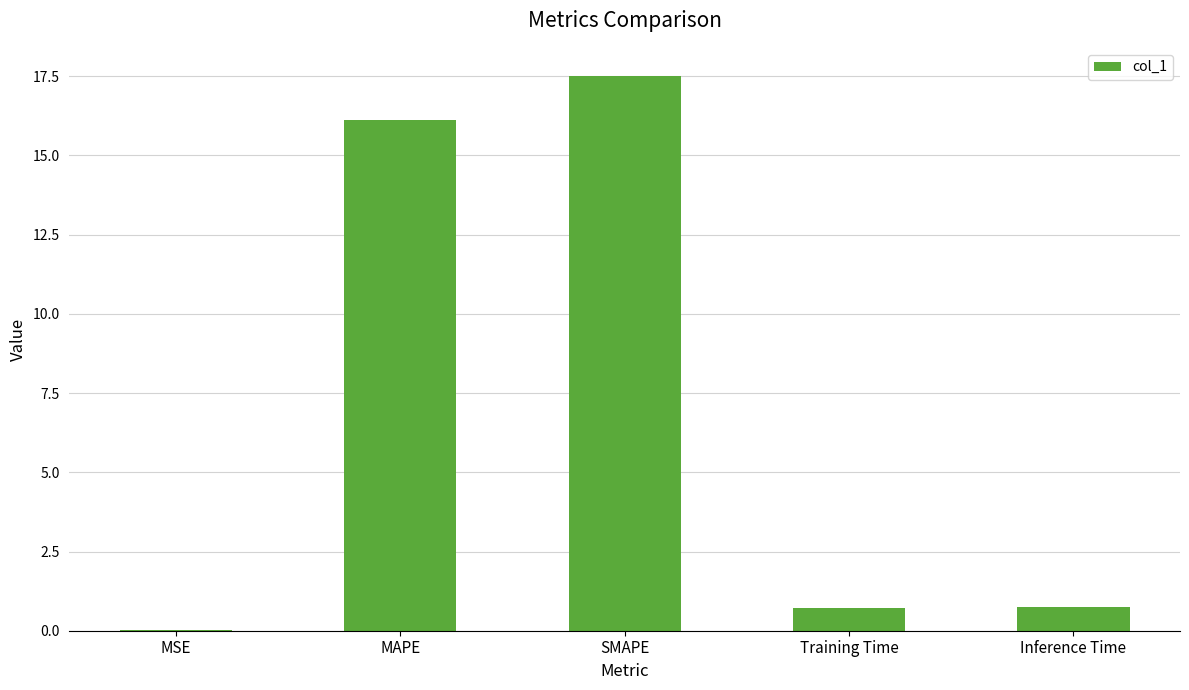

Count the number of categories in the chart.

5